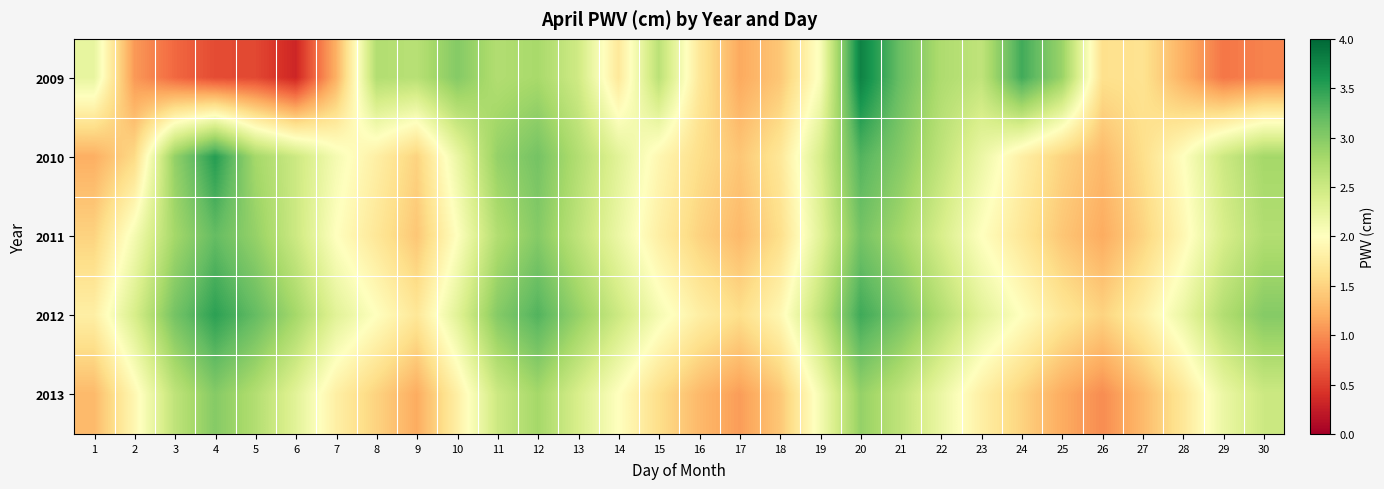

Reading left to right, transcribe all the data shown in this chart.

2009: 1=2.2	2=1.1	3=0.8	4=0.6	5=0.6	6=0.3	7=1.2	8=2.7	9=2.7	10=3.0	11=2.7	12=2.8	13=2.5	14=1.7	15=2.6	16=1.7	17=1.2	18=1.4	19=2.0	20=3.8	21=3.2	22=2.7	23=2.6	24=3.4	25=2.9	26=1.6	27=1.6	28=1.2	29=0.9	30=0.9
2010: 1=1.2	2=1.6	3=2.9	4=3.5	5=2.8	6=2.5	7=2.1	8=1.8	9=1.5	10=2.2	11=2.9	12=3.1	13=2.7	14=2.3	15=1.9	16=1.6	17=1.4	18=1.7	19=2.4	20=3.3	21=3.0	22=2.6	23=2.2	24=1.8	25=1.5	26=1.3	27=1.6	28=2.0	29=2.5	30=2.8
2011: 1=1.5	2=2.1	3=2.8	4=3.2	5=2.9	6=2.5	7=2.0	8=1.7	9=1.4	10=2.0	11=2.7	12=3.0	13=2.6	14=2.2	15=1.8	16=1.5	17=1.3	18=1.6	19=2.3	20=3.1	21=2.8	22=2.4	23=2.0	24=1.7	25=1.4	26=1.2	27=1.5	28=1.9	29=2.4	30=2.7
2012: 1=1.8	2=2.4	3=3.1	4=3.5	5=3.2	6=2.8	7=2.3	8=2.0	9=1.7	10=2.3	11=3.0	12=3.3	13=2.9	14=2.5	15=2.1	16=1.8	17=1.6	18=1.9	19=2.6	20=3.4	21=3.1	22=2.7	23=2.3	24=2.0	25=1.7	26=1.5	27=1.8	28=2.2	29=2.7	30=3.0
2013: 1=1.3	2=1.9	3=2.6	4=3.0	5=2.7	6=2.3	7=1.8	8=1.5	9=1.2	10=1.8	11=2.5	12=2.8	13=2.4	14=2.0	15=1.6	16=1.3	17=1.1	18=1.4	19=2.1	20=2.9	21=2.6	22=2.2	23=1.8	24=1.5	25=1.2	26=1.0	27=1.3	28=1.7	29=2.2	30=2.5